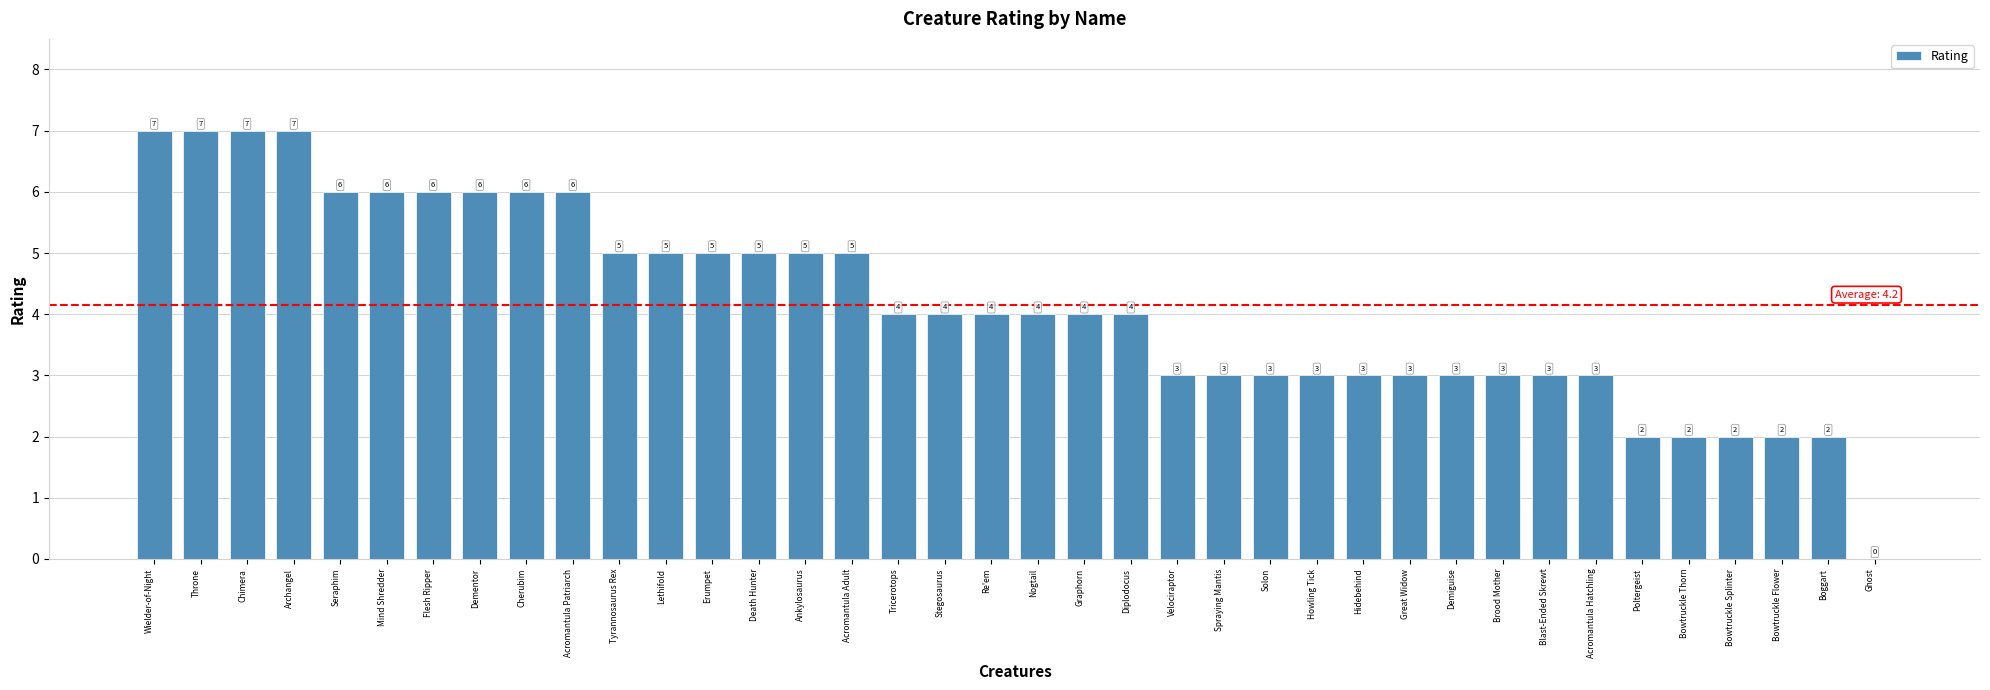

At which label does the data first exceed 4?

Wielder-of-Night